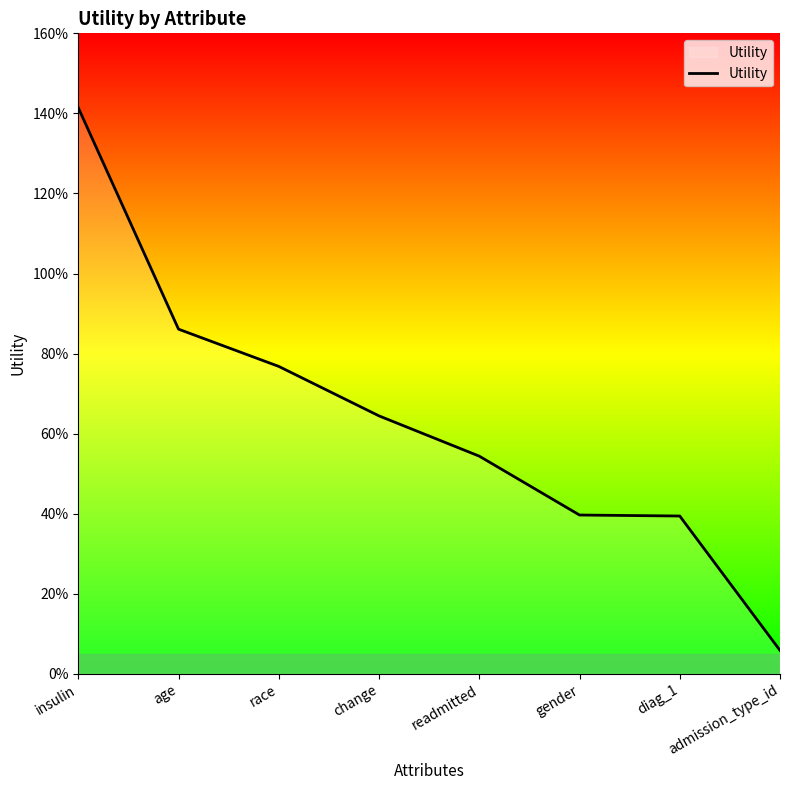

Is this an area chart (filled region under the line)?

No